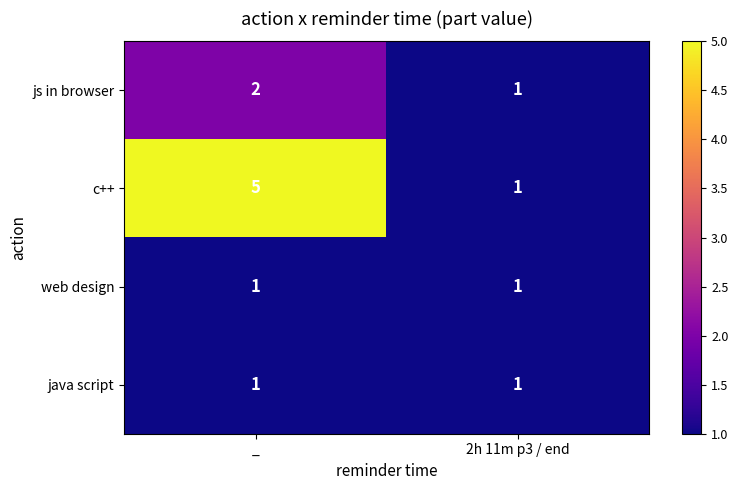

Is it true that js in browser equals 1 at 2h 11m p3 / end?

True